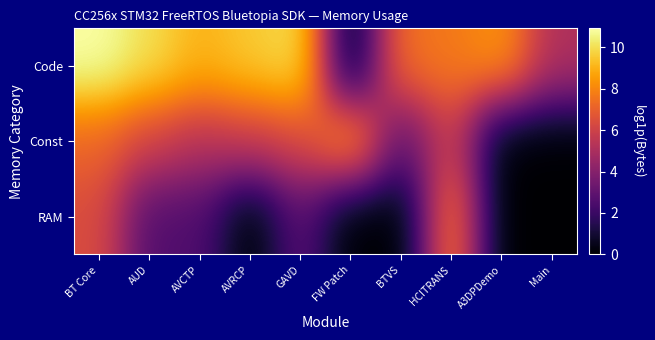

Reading left to right, list all the values displayed in this chart.

Code: BT Core=10.9	AUD=10.0	AVCTP=9.0	AVRCP=9.5	GAVD=10.1	FW Patch=0.0	BTVS=7.5	HCITRANS=7.7	A3DPDemo=8.4	Main=5.1
Const: BT Core=7.2	AUD=6.1	AVCTP=5.3	AVRCP=5.9	GAVD=6.3	FW Patch=8.7	BTVS=2.8	HCITRANS=5.9	A3DPDemo=0.0	Main=0.0
RAM: BT Core=6.4	AUD=2.6	AVCTP=2.6	AVRCP=0.0	GAVD=2.8	FW Patch=0.0	BTVS=0.0	HCITRANS=7.9	A3DPDemo=0.0	Main=0.0